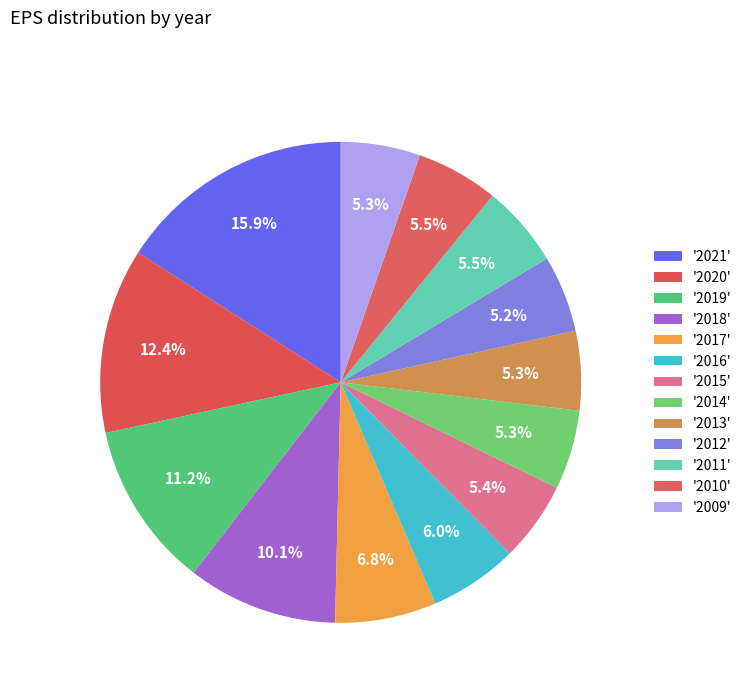

How many segments does this pie chart have?

13